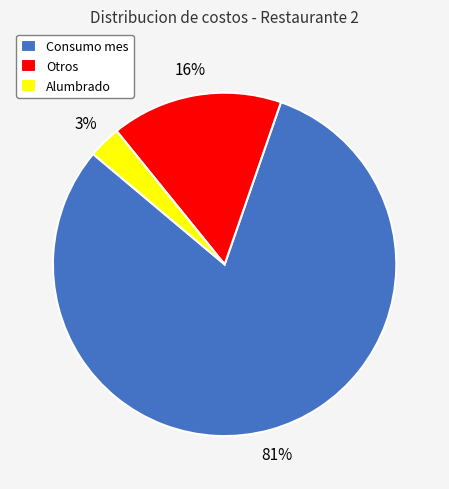

Is Consumo mes the majority of the pie?

Yes